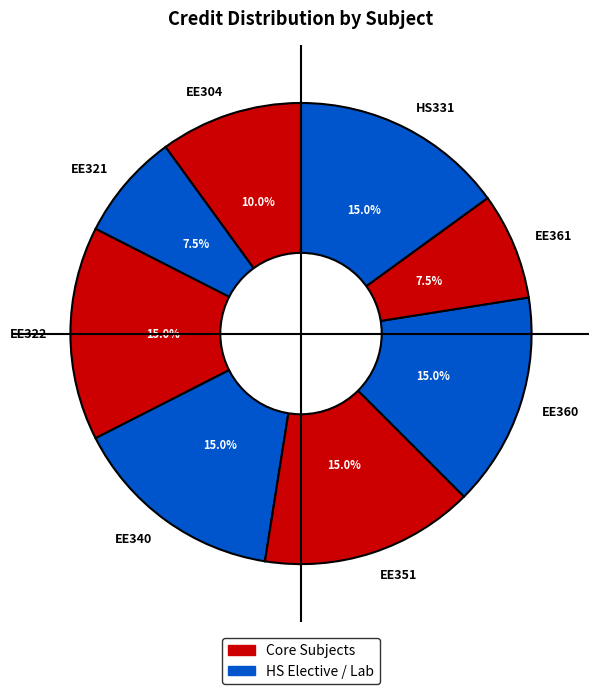

Is there any slice that represents more than half of the pie?

No